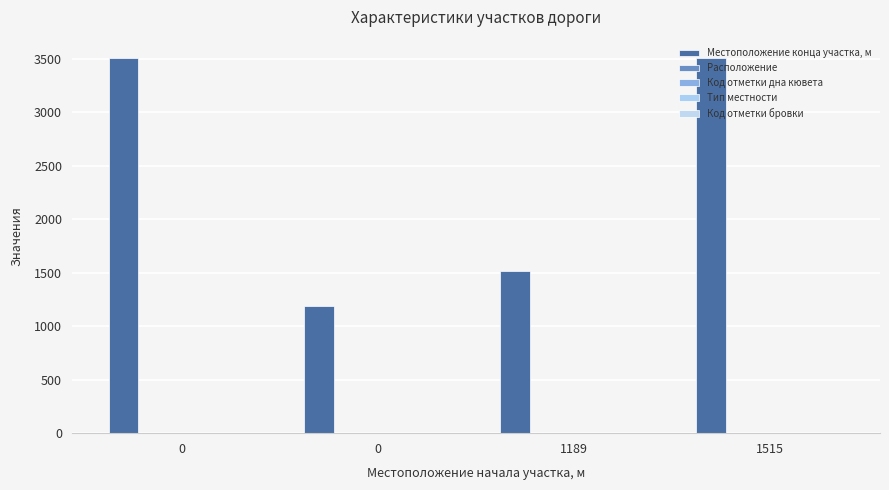

Is the value of Код отметки бровки at 1515 greater than the value of Местоположение конца участка, м at 0?

No